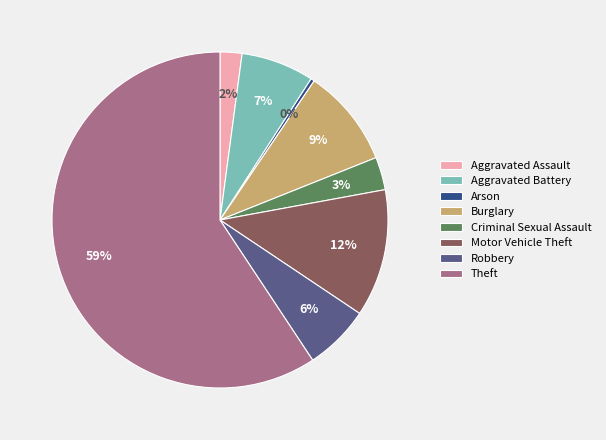

Which category has the smallest portion of the pie?

Arson